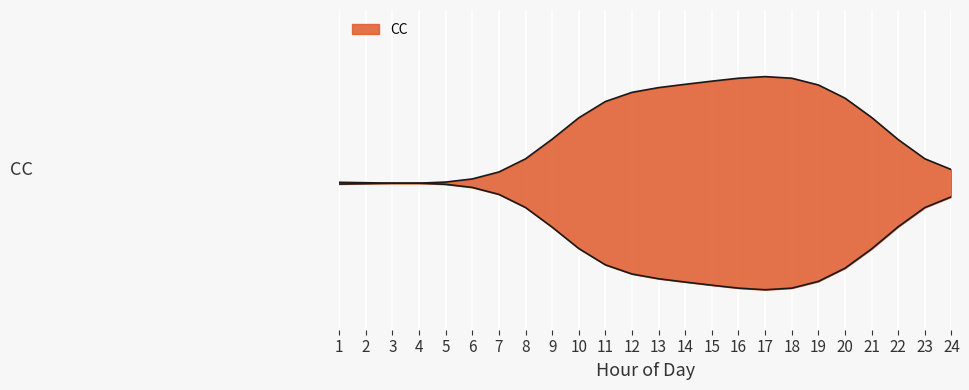

True or false: the data shows 0.4 at 13.

True